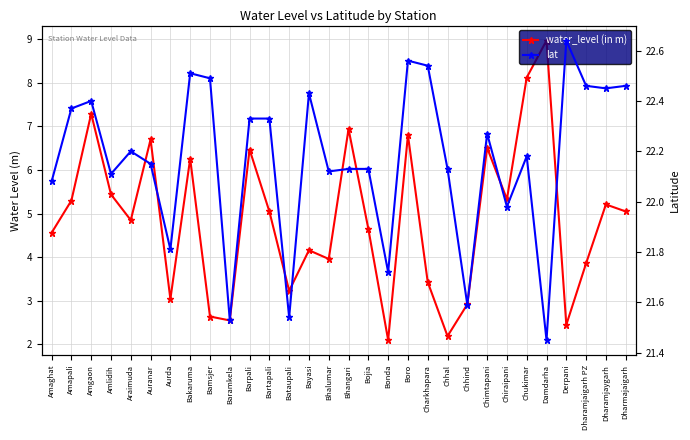

What is the label of the 4th point from the left?

Amlidih